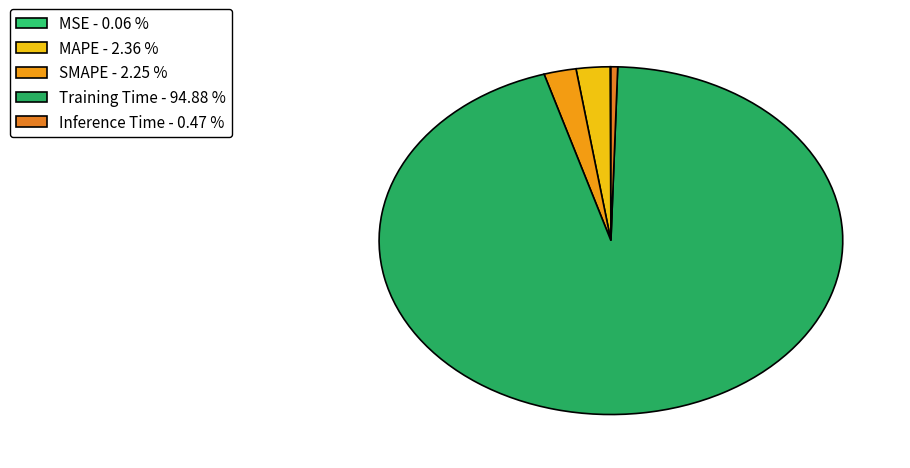

The Inference Time slice represents 7% of the pie. True or false?

False